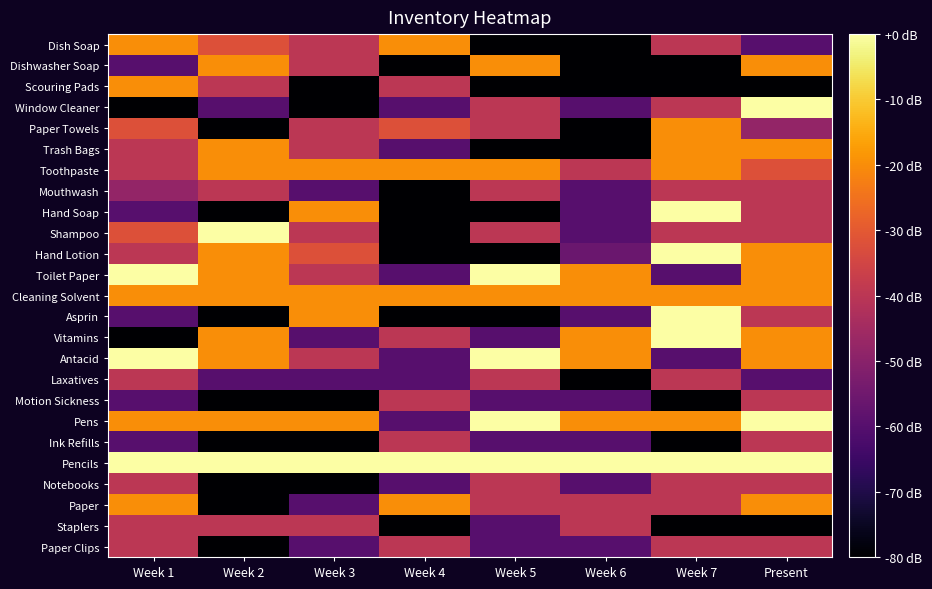

What is the minimum value shown in the chart?

-80